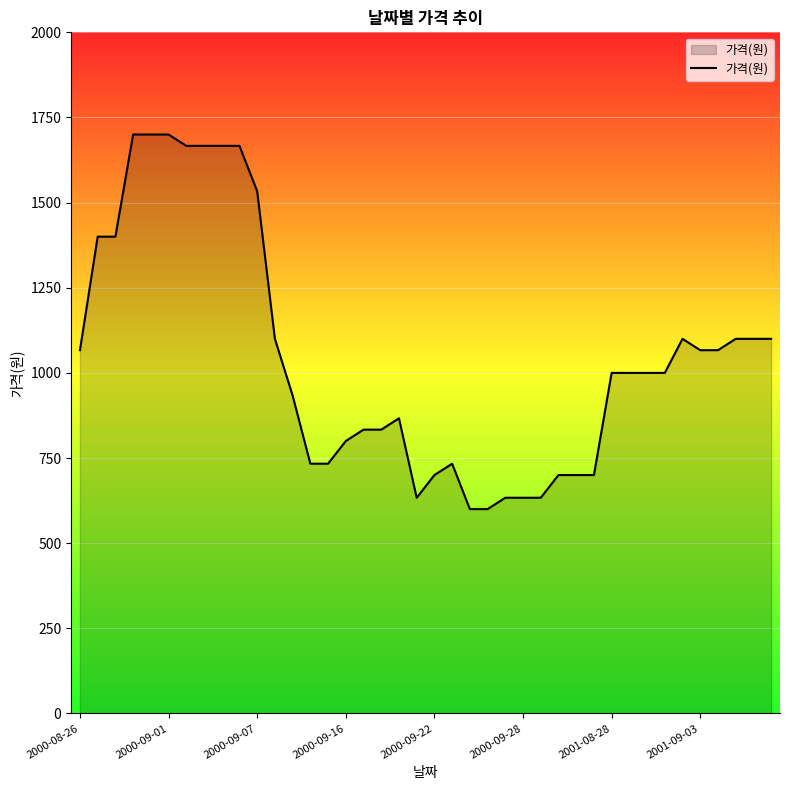

What is the difference between the maximum and minimum values?

1100.0